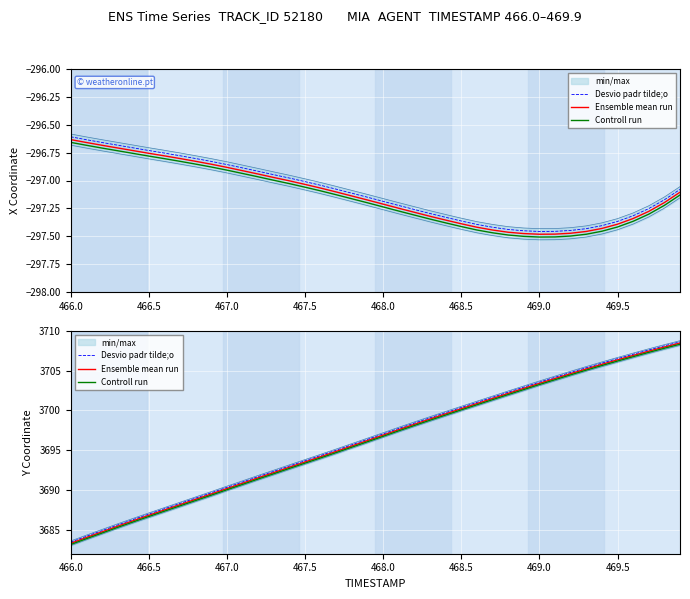

At how many categories does at least one series exceed 3692?

27